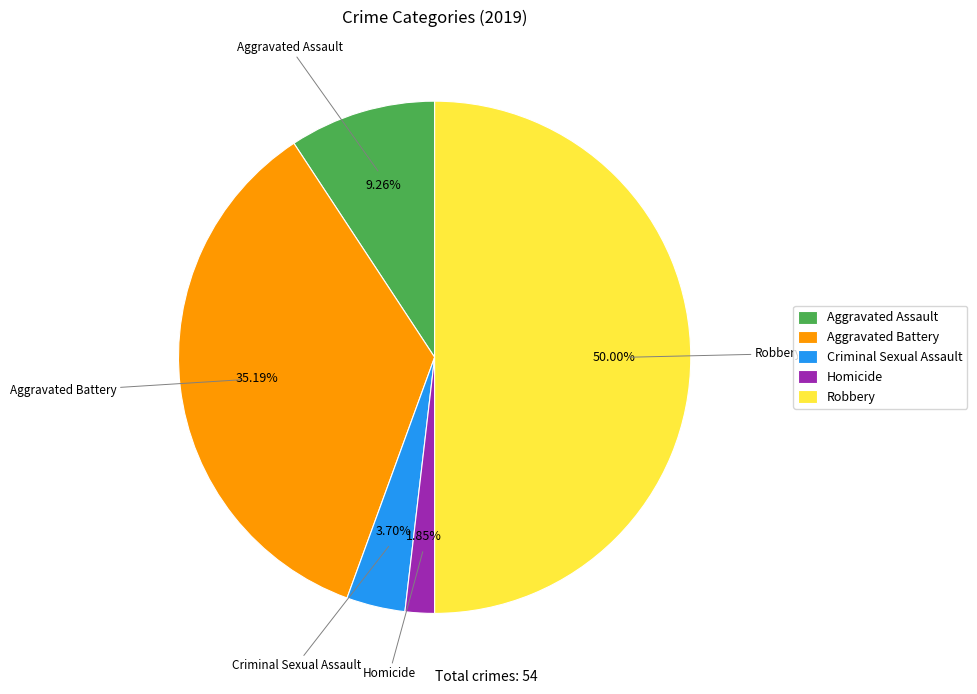

To the nearest percent, what is the difference between the largest and smallest slice percentages?

48%